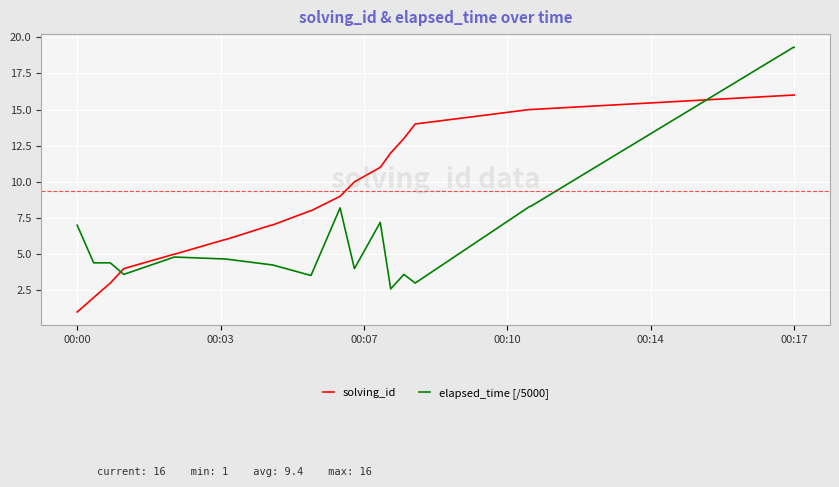

Which series has the largest total across all categories?

solving_id